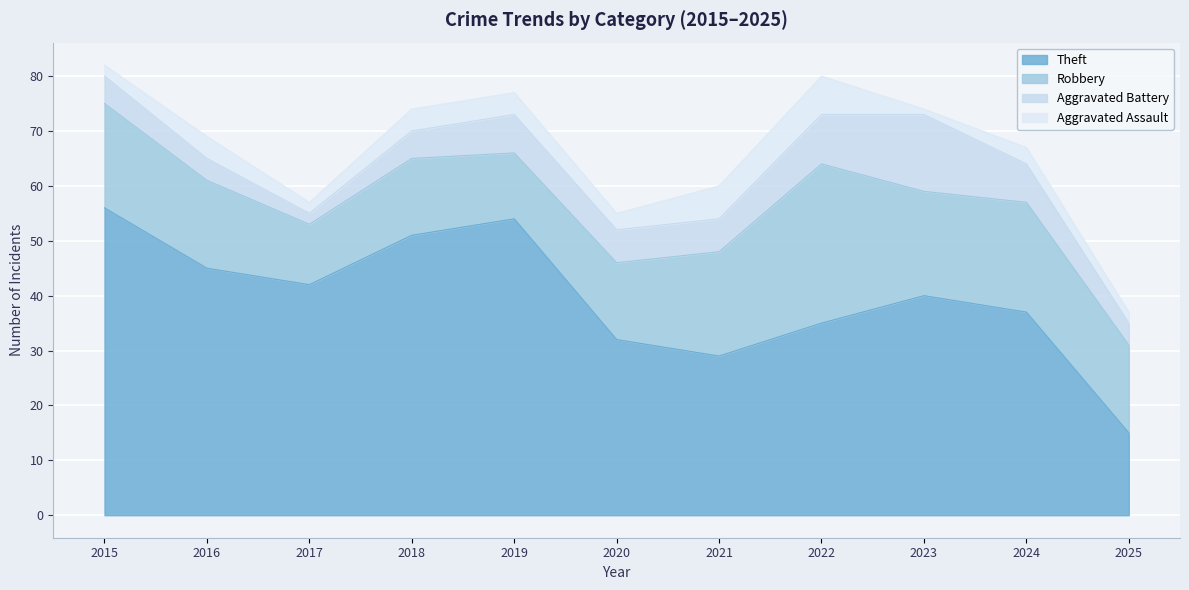

At which category is the sum across all series the highest?

2015